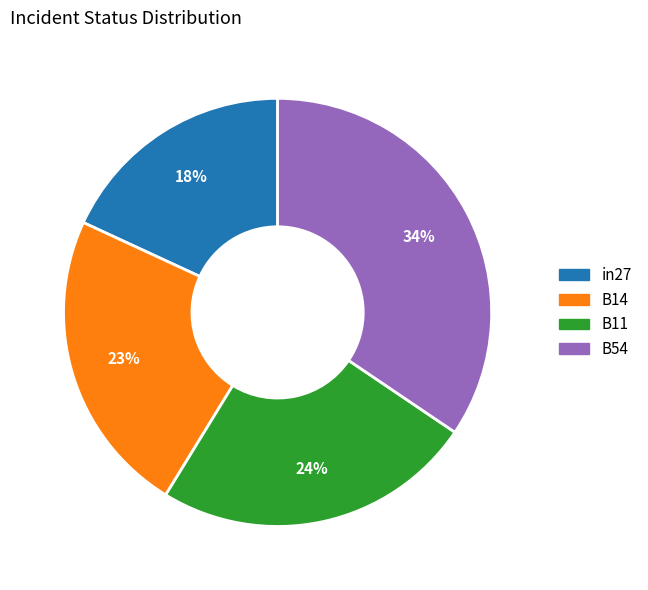

To the nearest percent, what is the difference between the largest and smallest slice percentages?

16%